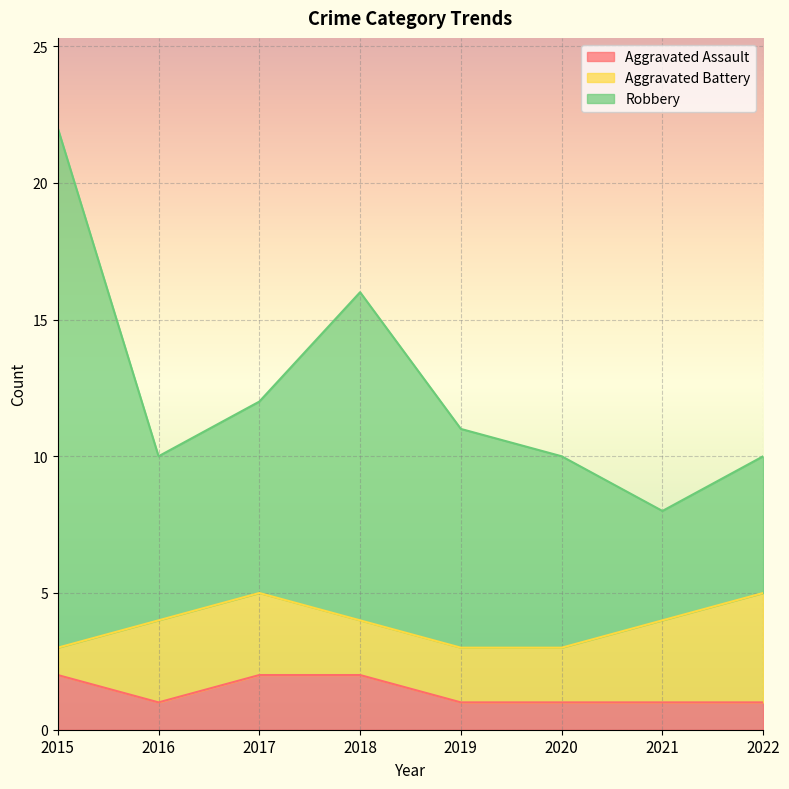

How many interior local peaks does the Robbery series have?

1